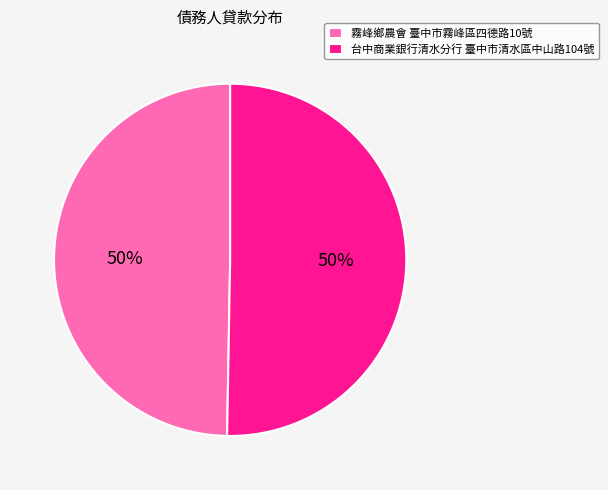

To the nearest percent, what is the average slice percentage?

50%